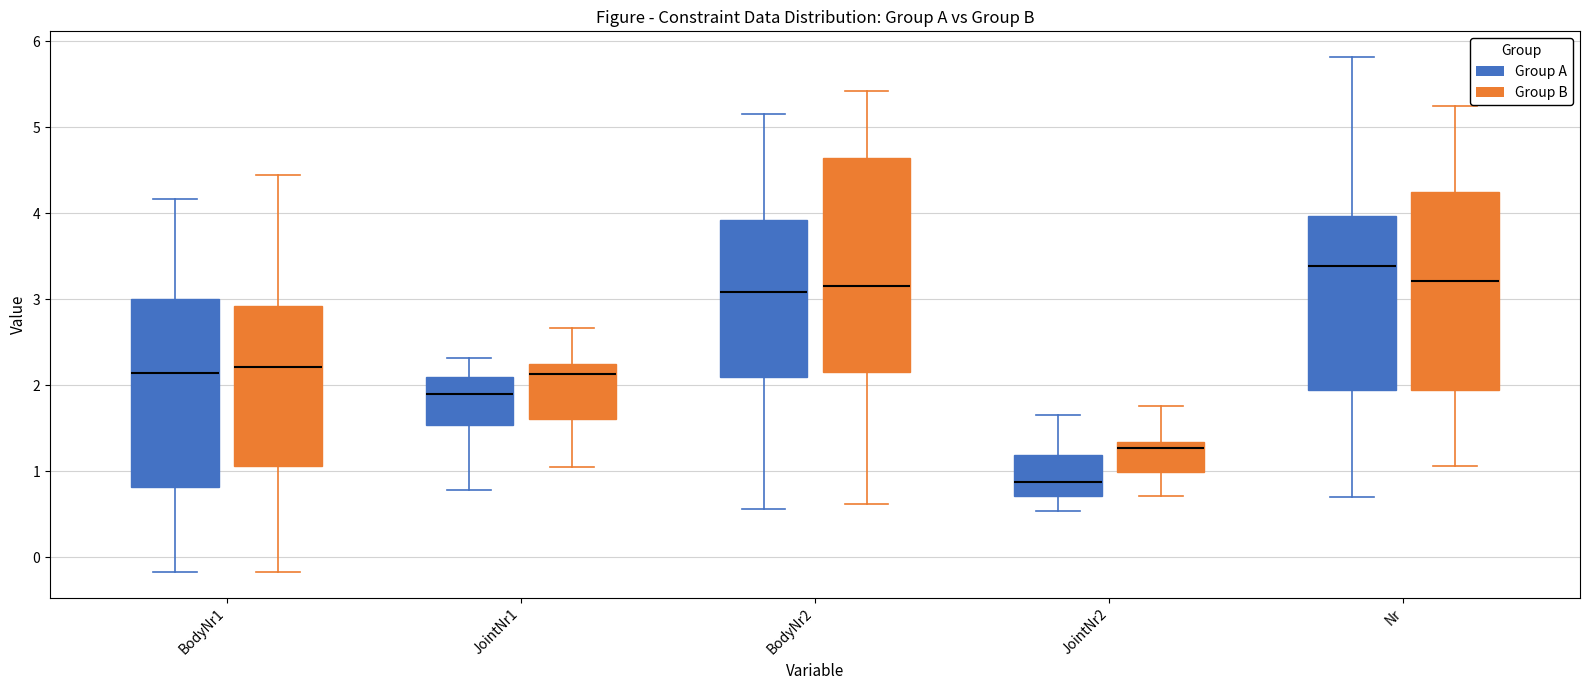

Which box has the lowest median line?

JointNr2 (Group A)